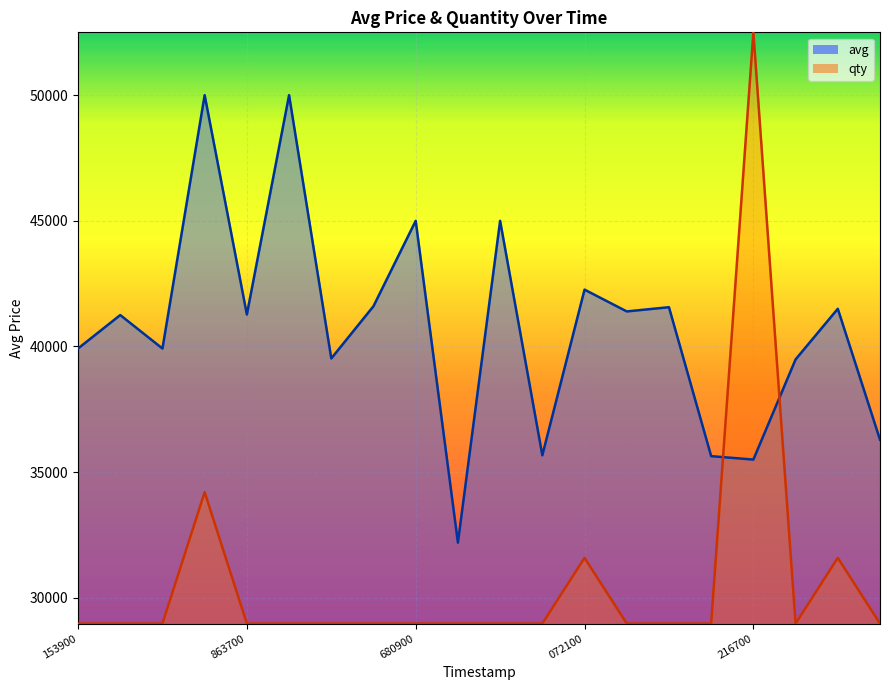

Where is avg line nearest to the value 41097?

863700